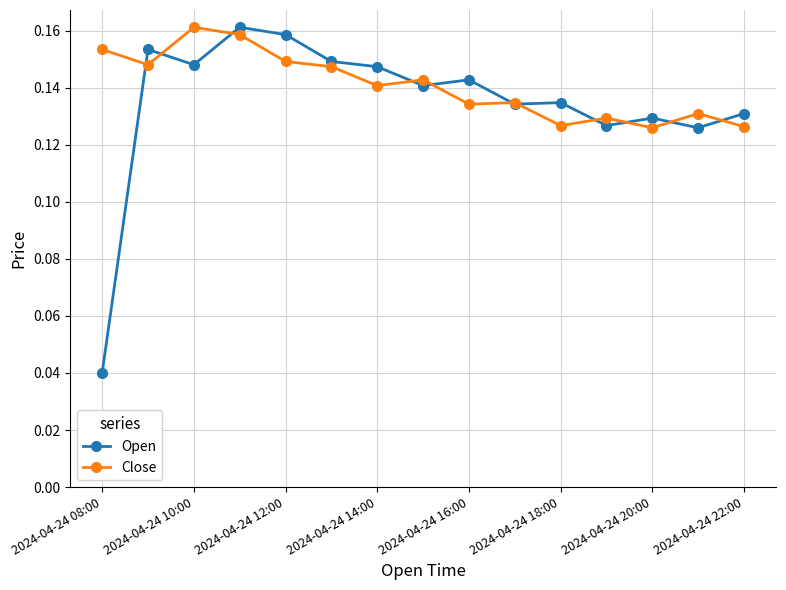

Count the Close values in the range 0 to 1.

15